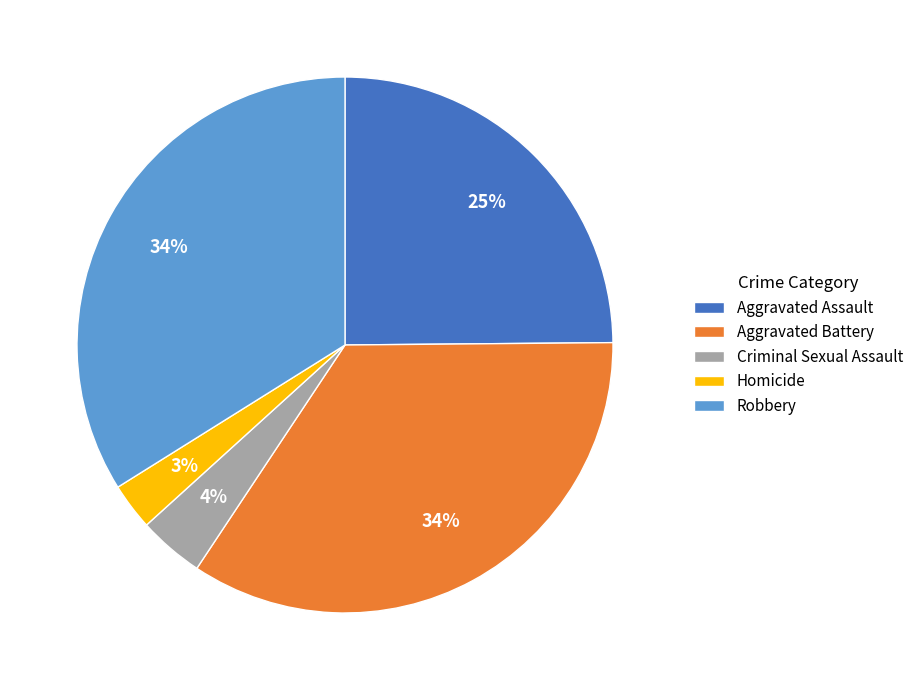

Which category has the smallest portion of the pie?

Homicide